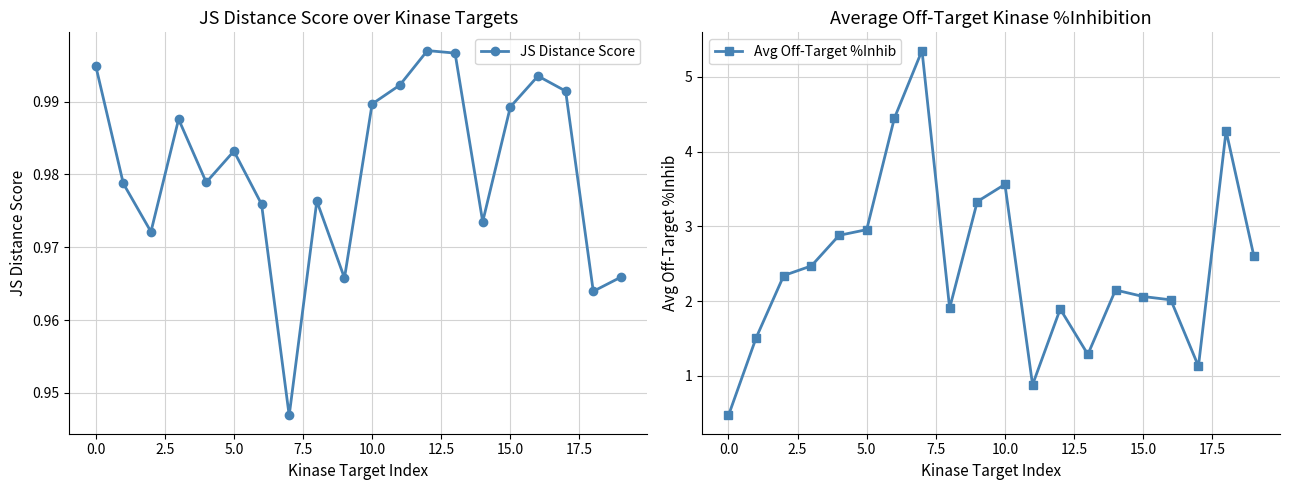

In JS Distance Score, how many points are higher than both neighbors (excluding endpoints)?

5